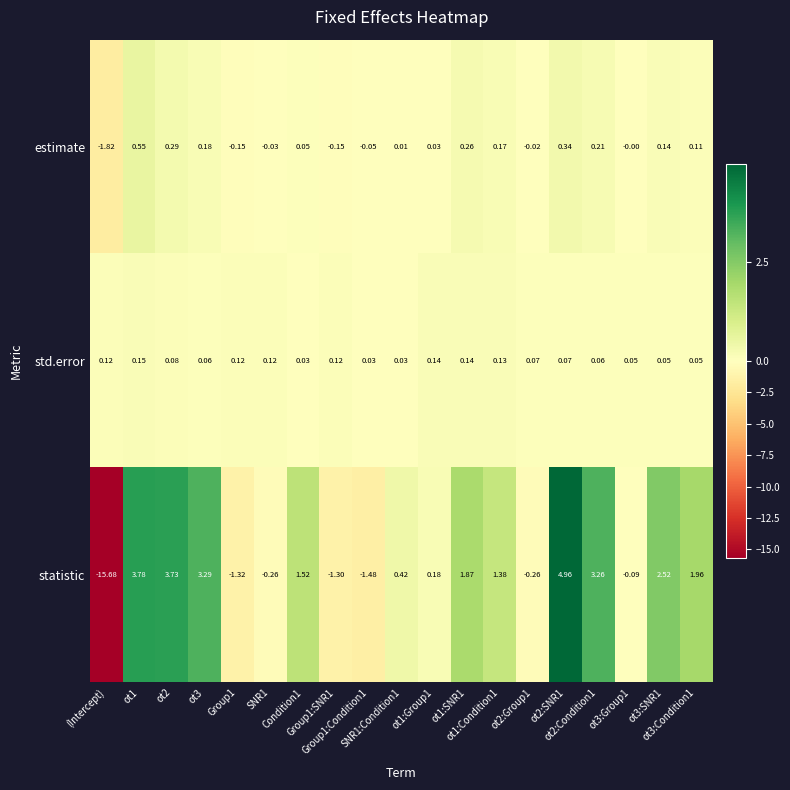

Which series has the widest spread of values?

statistic